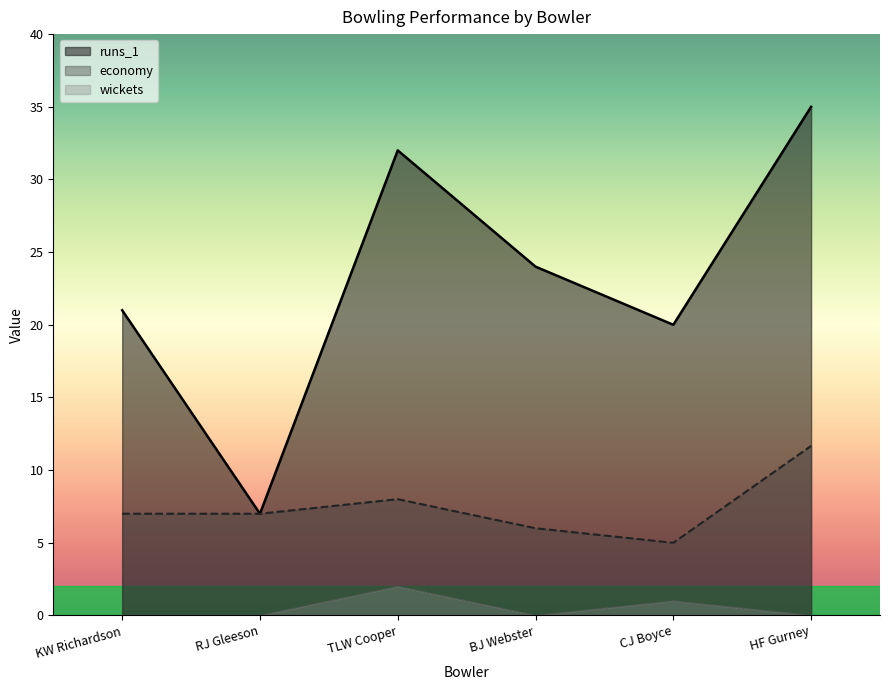

True or false: runs_1 and economy intersect in this chart.

False